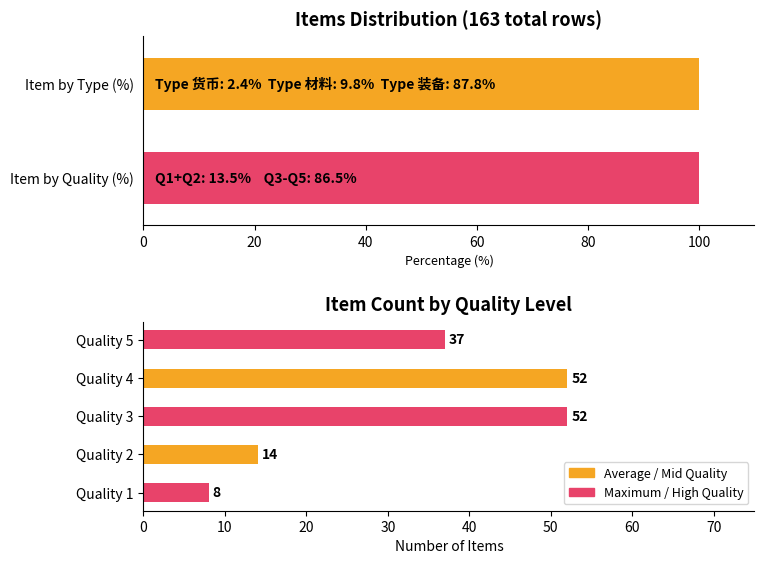

What is the approximate value at Quality 4?

52